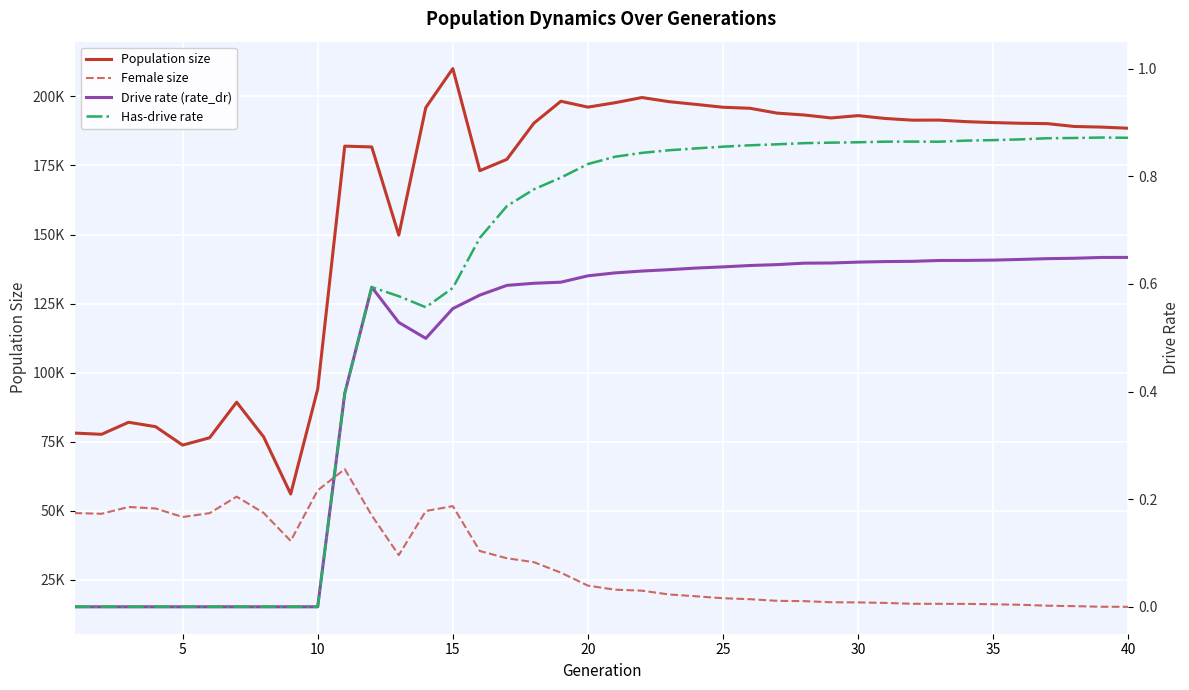

What is the value of the Population size point at the 4th from the left?

80412.0